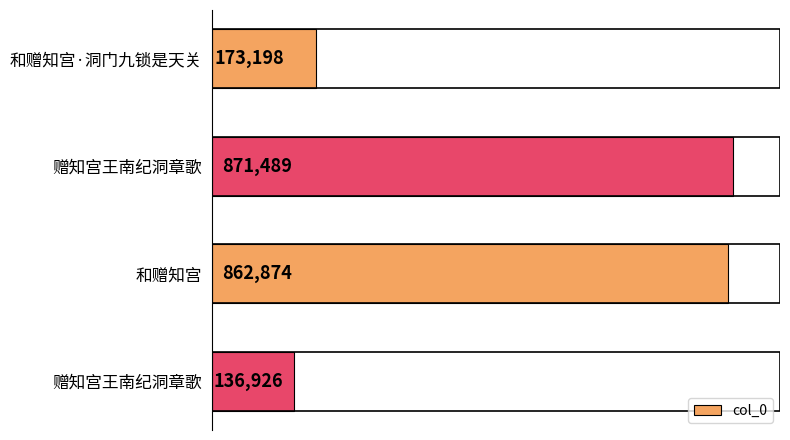

Does the chart contain stacked bars?

No